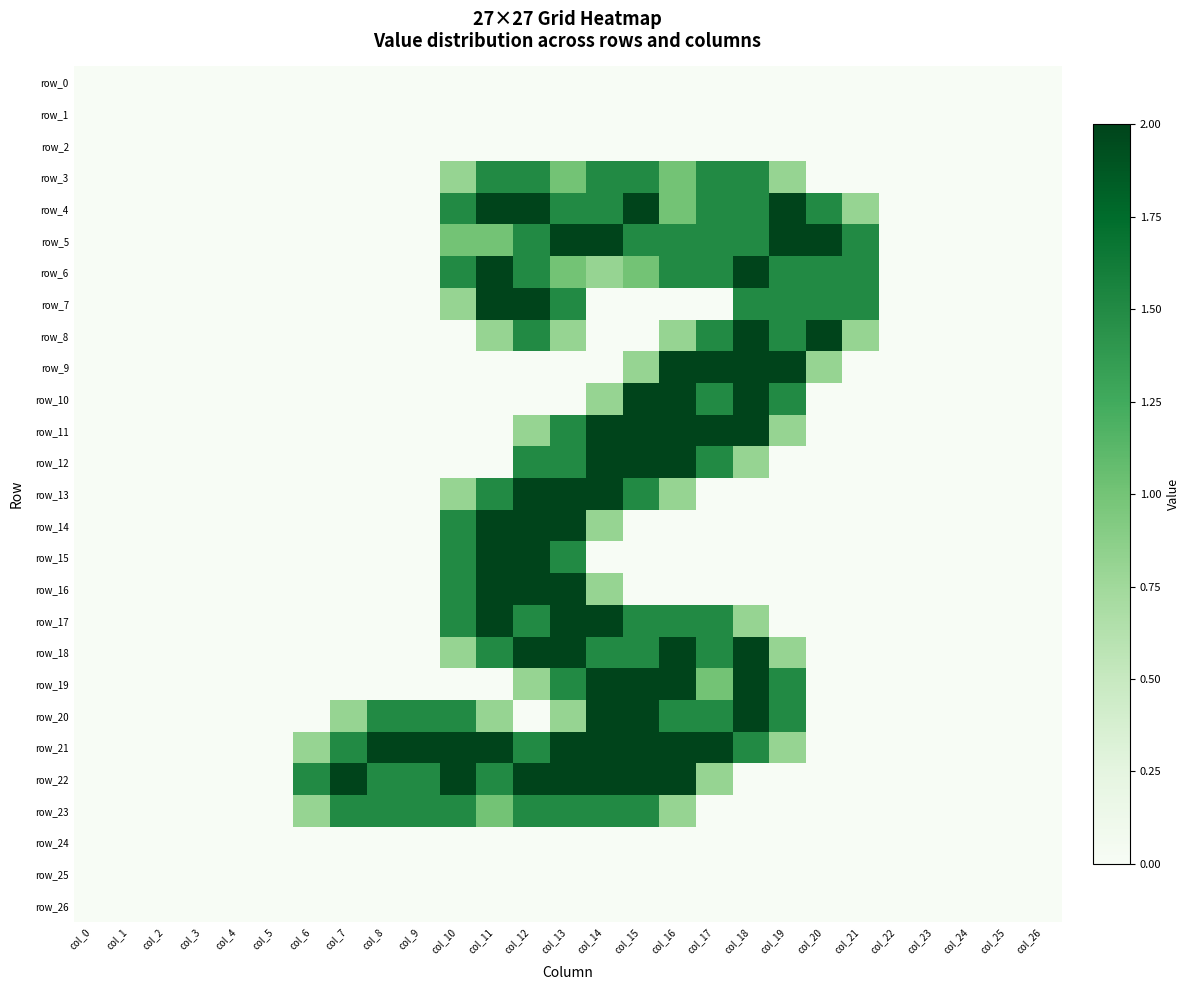

Is the value of row_26 at col_14 greater than the value of row_18 at col_15?

No